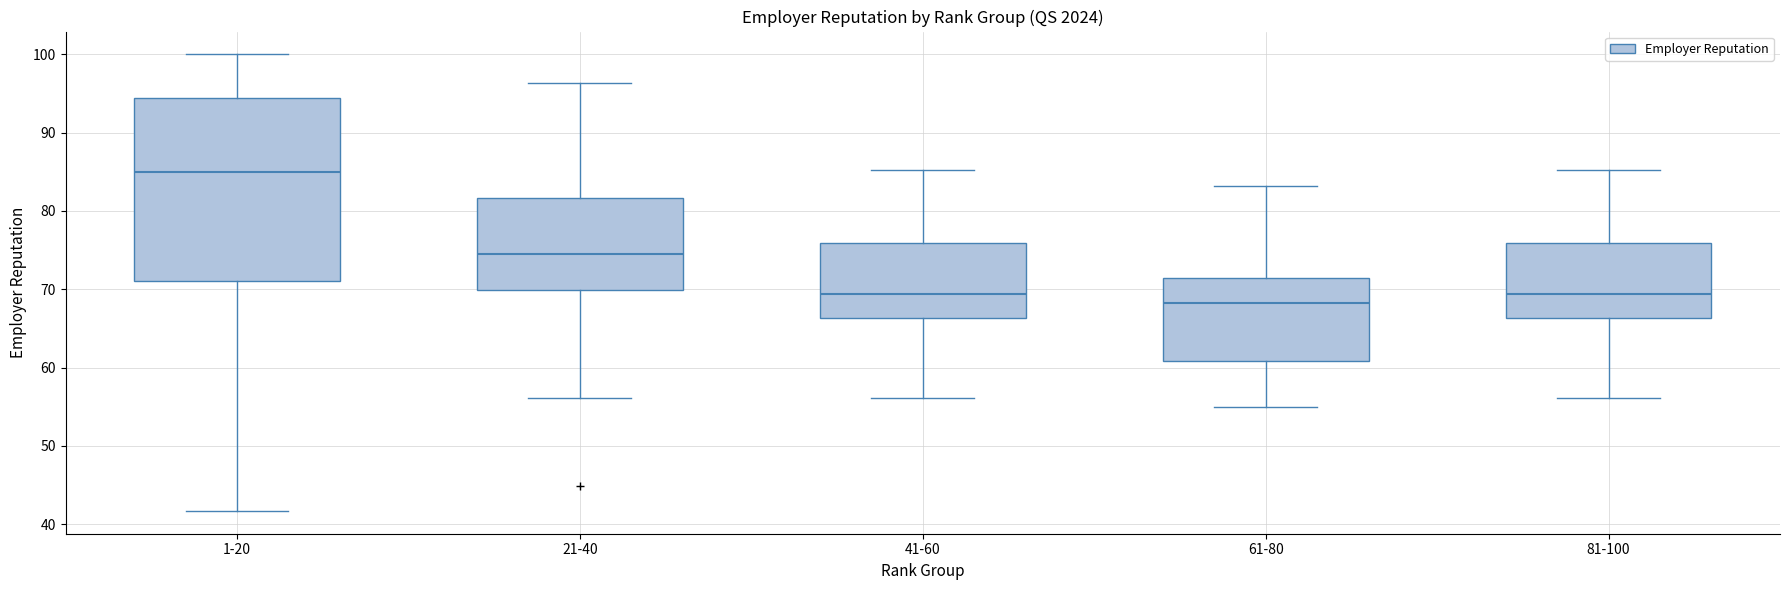

Where does the upper whisker of the box for 41-60 end on the y-axis? The values are not printed on the chart, so give them approximately, as read against the axis.

85